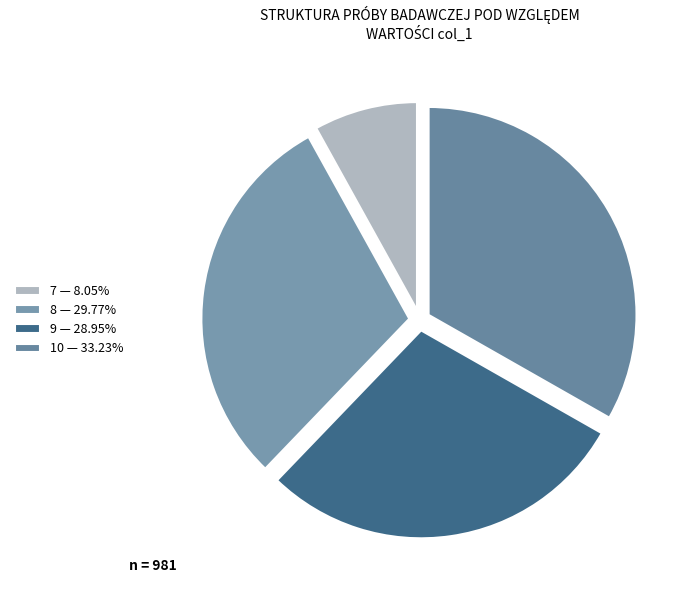

True or false: 8 accounts for 13% of the total.

False